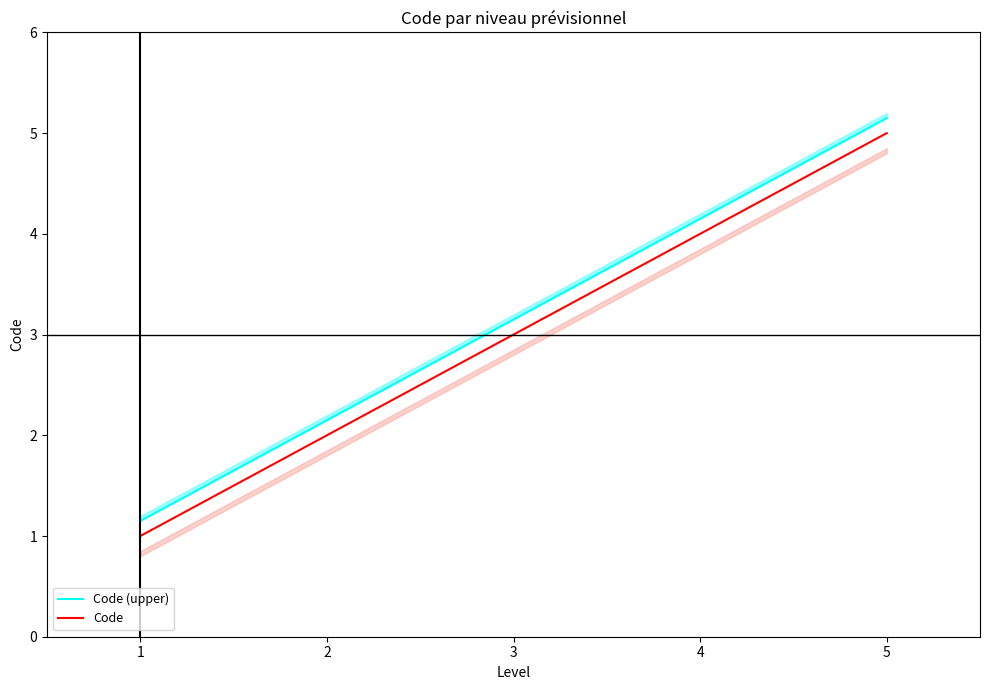

At how many categories does at least one series exceed 2?

4